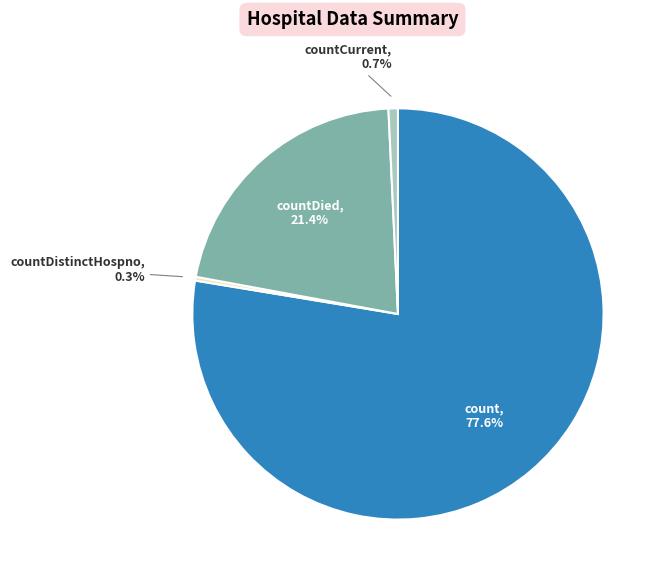

To the nearest percent, what is the average slice percentage?

25%